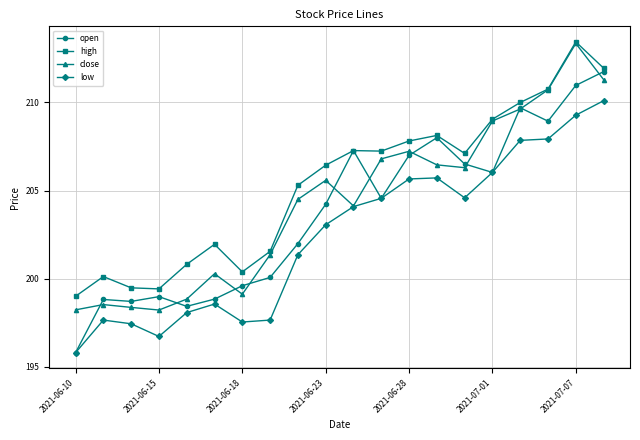

List the series in order of their overall mean, lowest first.

low, open, close, high